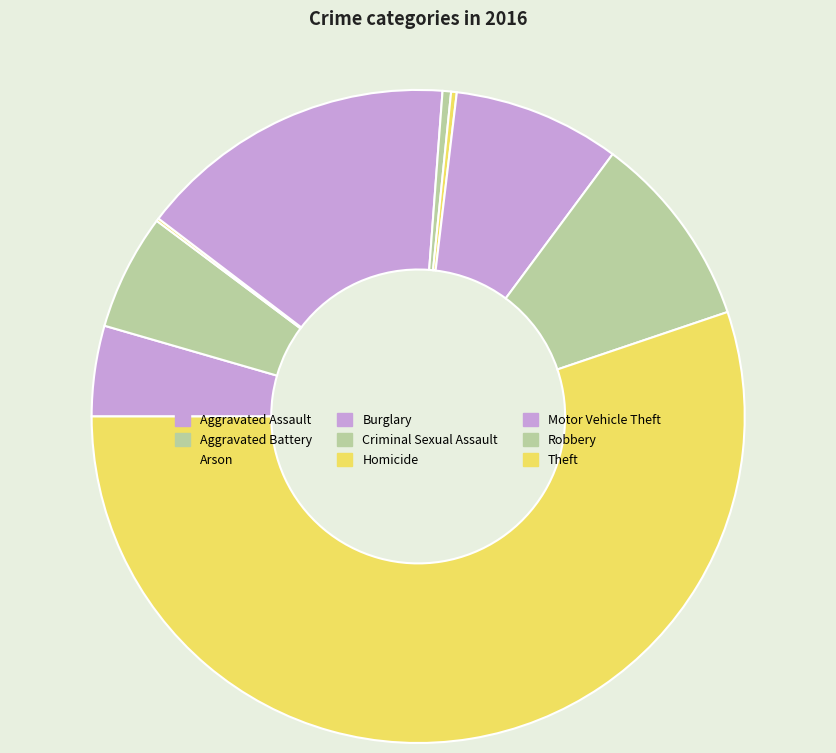

Does any single category account for the majority?

Yes